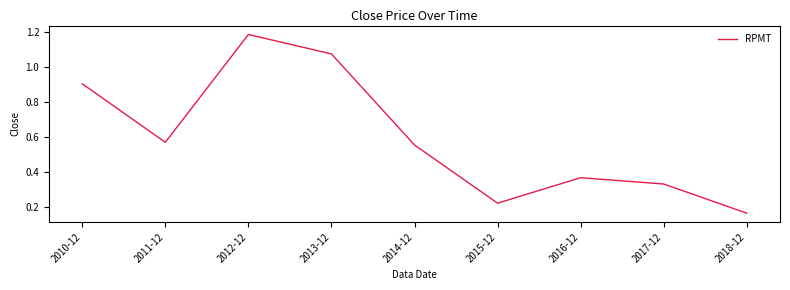

At which category does the chart reach its peak across all series?

2012-12